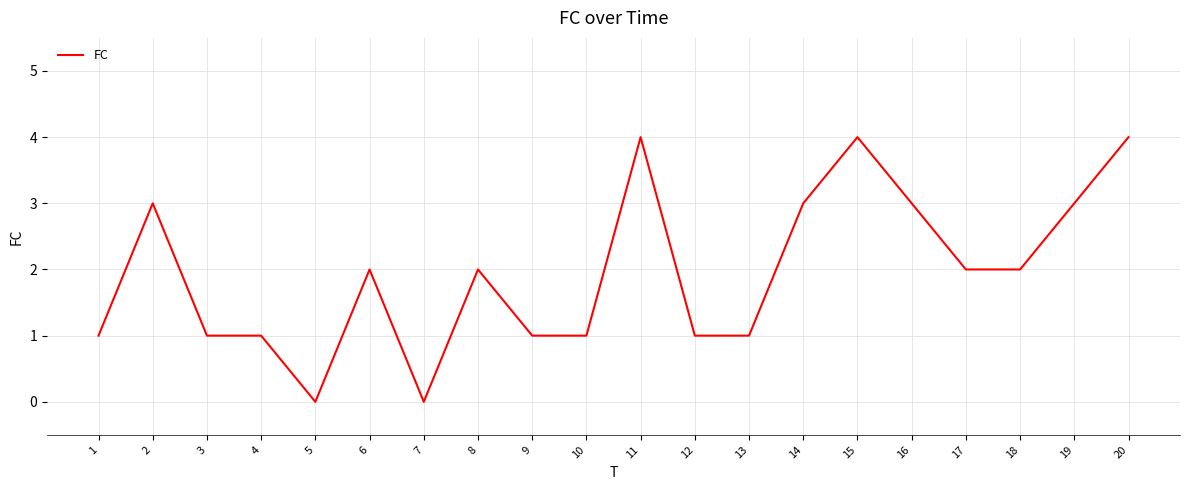

What is the difference between the maximum and minimum values?

4